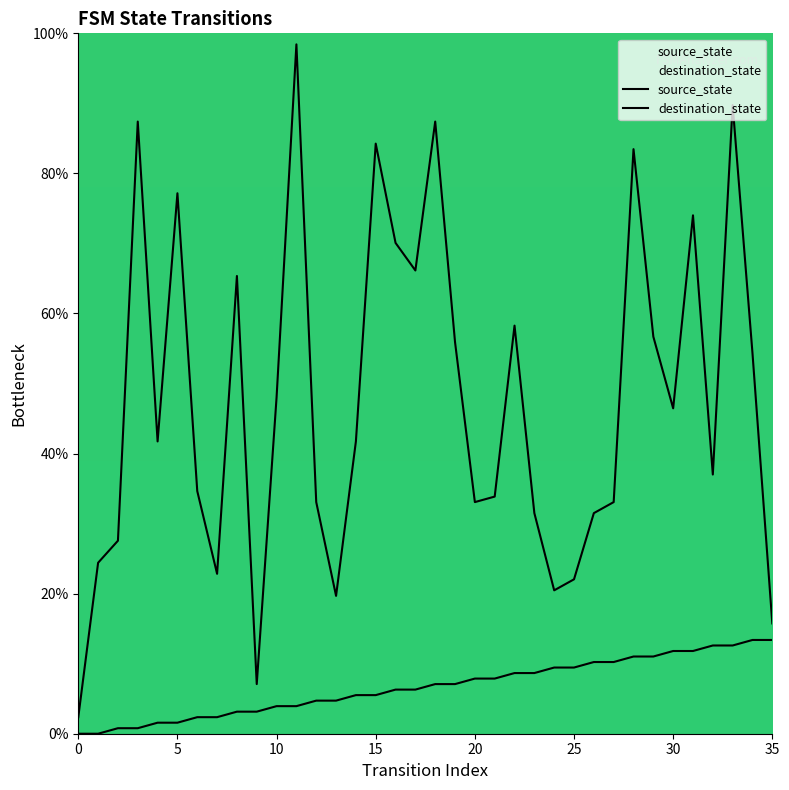

The source_state series shows 0.8 at 8. True or false?

False